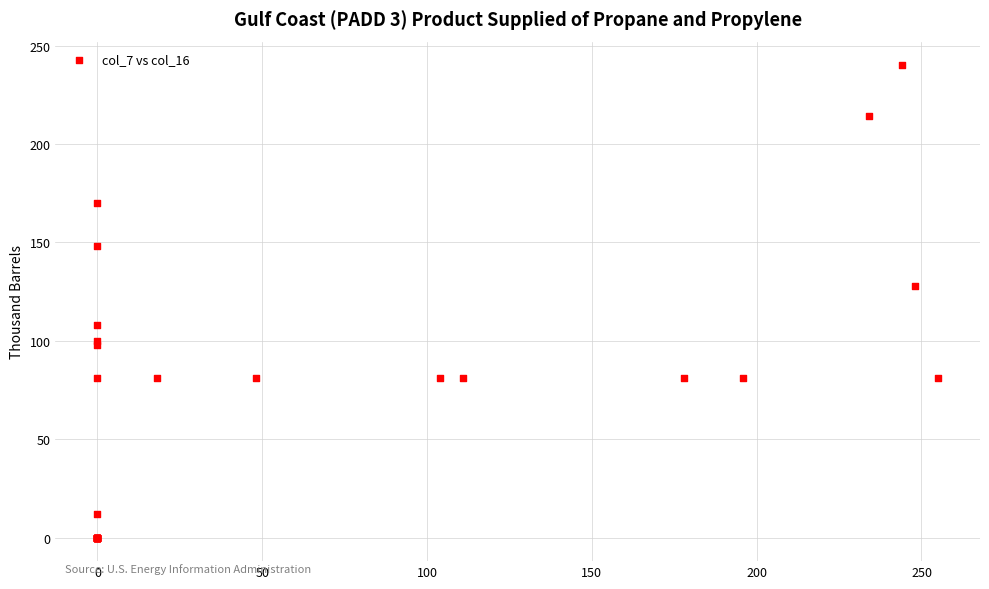

What Y value in the scatter plot is closest to 120?

128